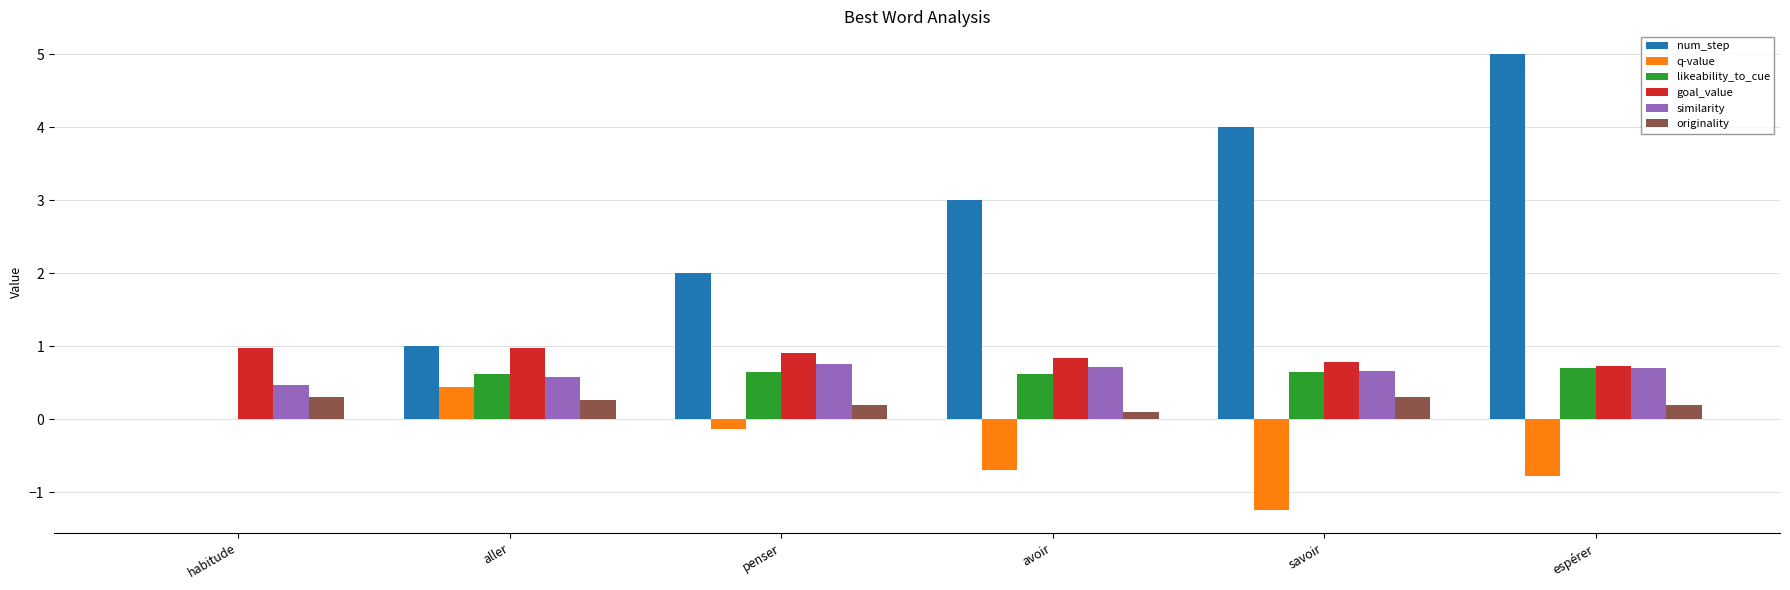

At which category is the sum across all series the highest?

espérer